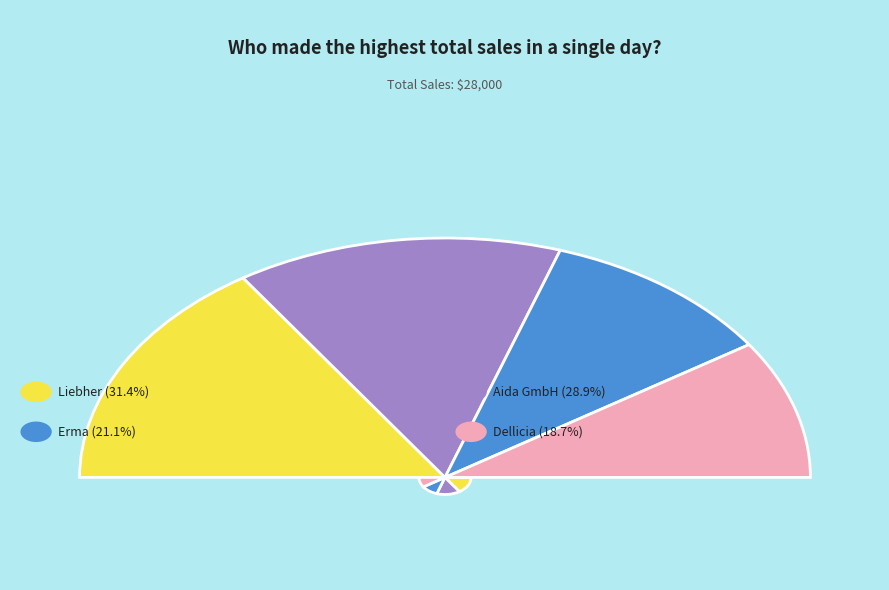

Which slice is the smallest?

Dellicia